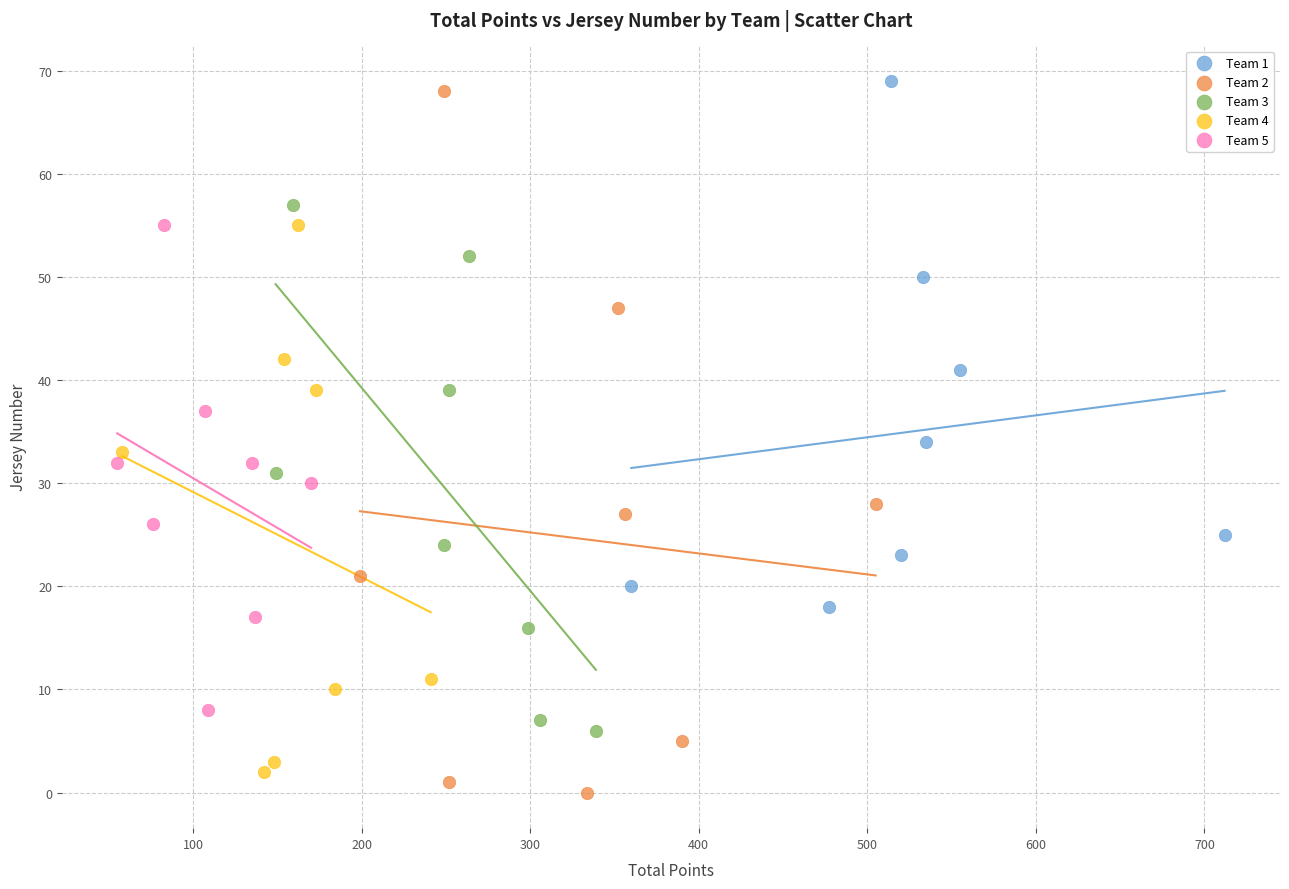

Which series has the largest Y range (max minus min)?

Team 2